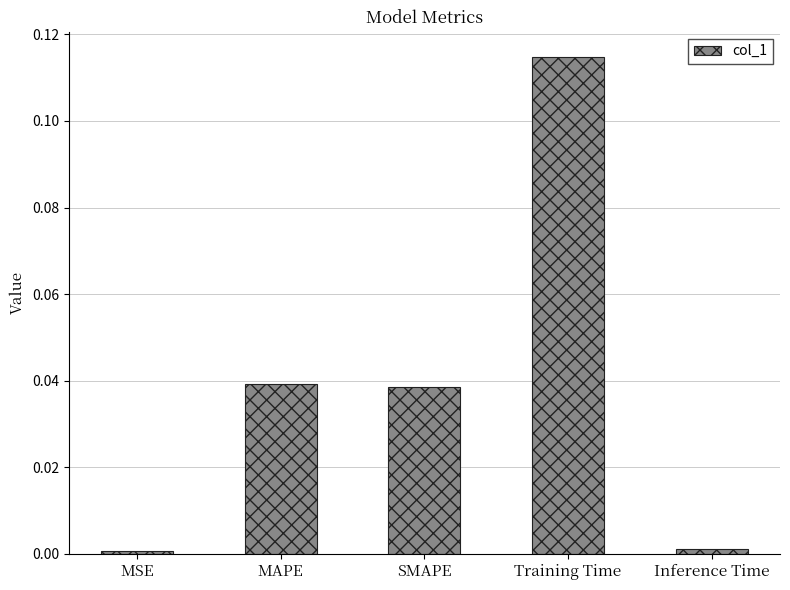

What is the label of the 3rd bar from the left?

SMAPE